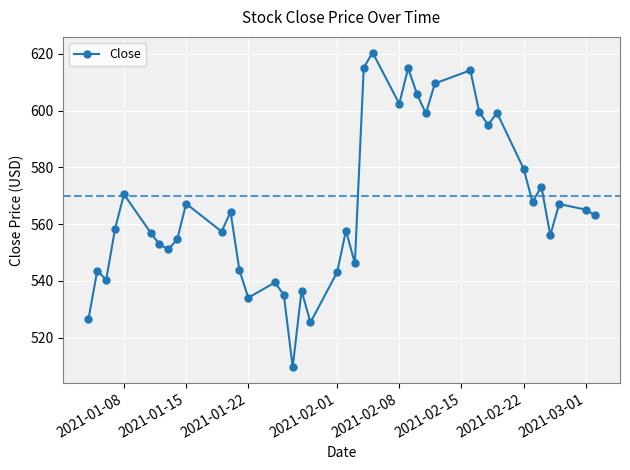

How many interior local valleys (lower than both neighbors) does the data have?

12